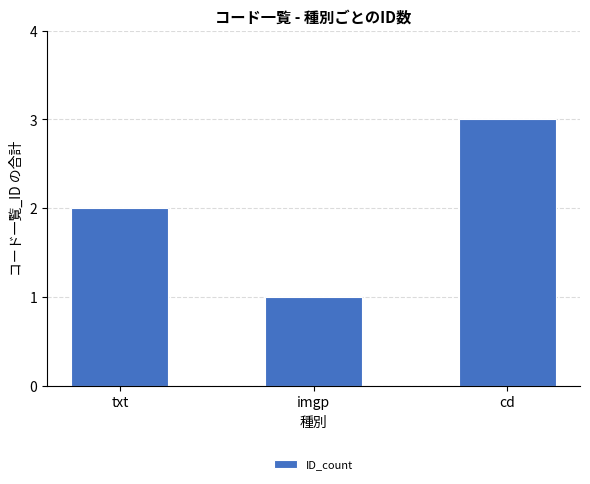

Between txt and cd, which is larger?

cd